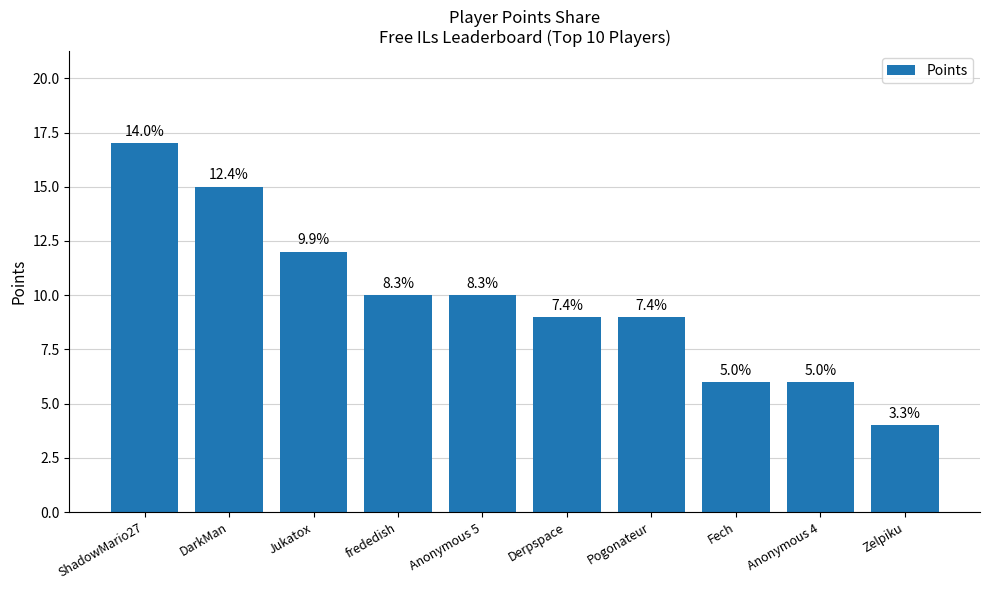

Between Derpspace and ShadowMario27, which is larger?

ShadowMario27